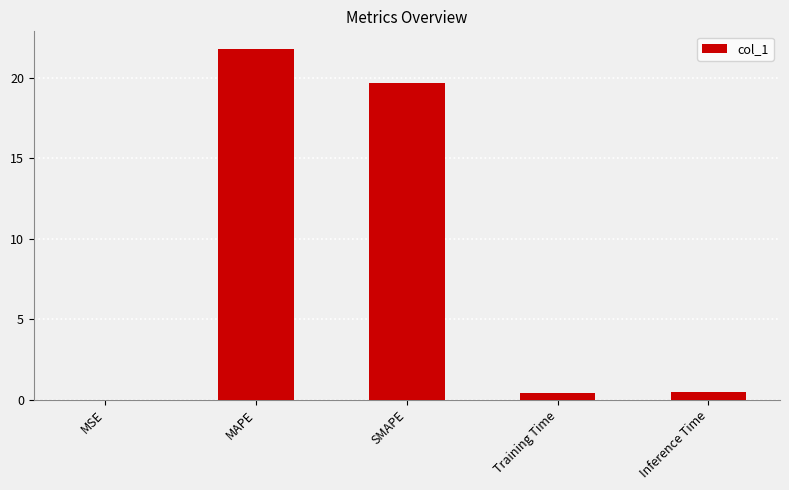

The value at MAPE is 30.4. True or false?

False